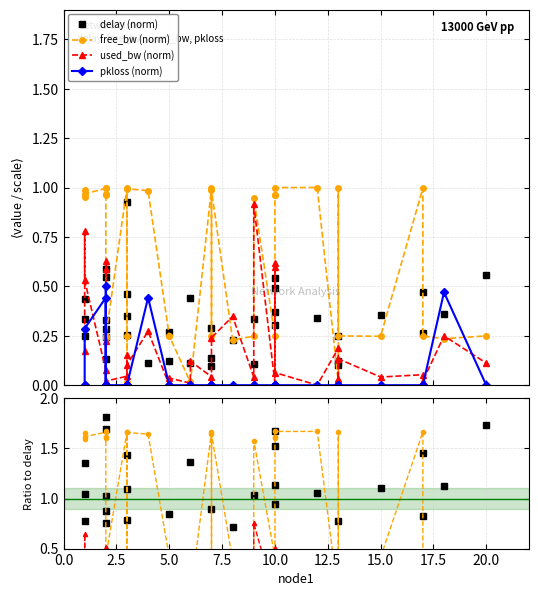

The value of pkloss_scaled at 5 is 0.3. True or false?

False